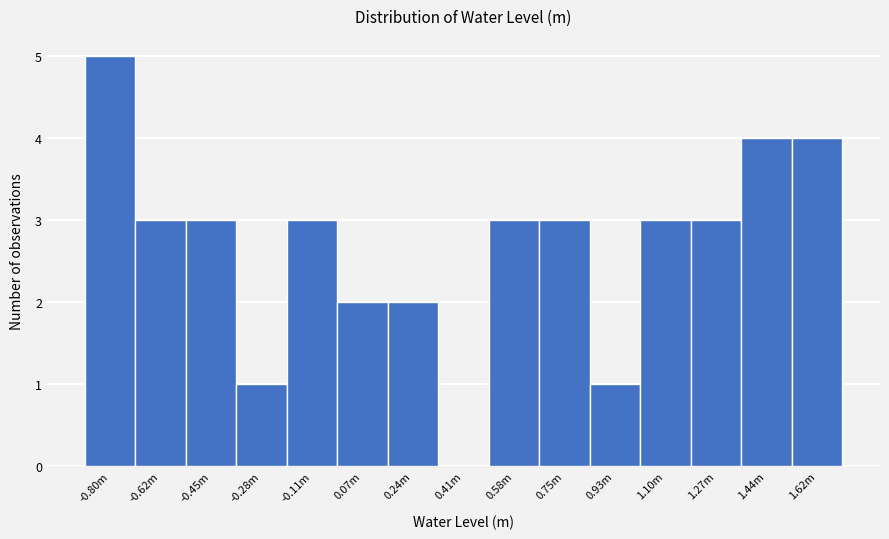

Reading right to left, extract all data points from this chart.

1.62m=4	1.44m=4	1.27m=3	1.10m=3	0.93m=1	0.75m=3	0.58m=3	0.41m=0	0.24m=2	0.07m=2	-0.11m=3	-0.28m=1	-0.45m=3	-0.62m=3	-0.80m=5